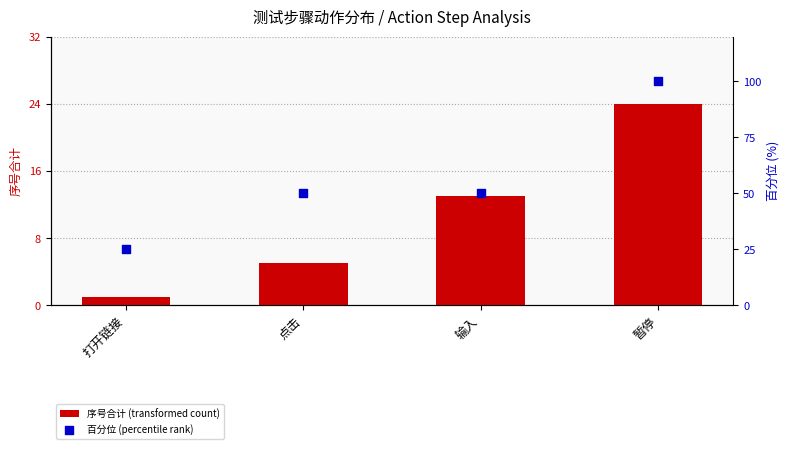

Which series reaches the minimum Y coordinate?

序号合计 (transformed count)